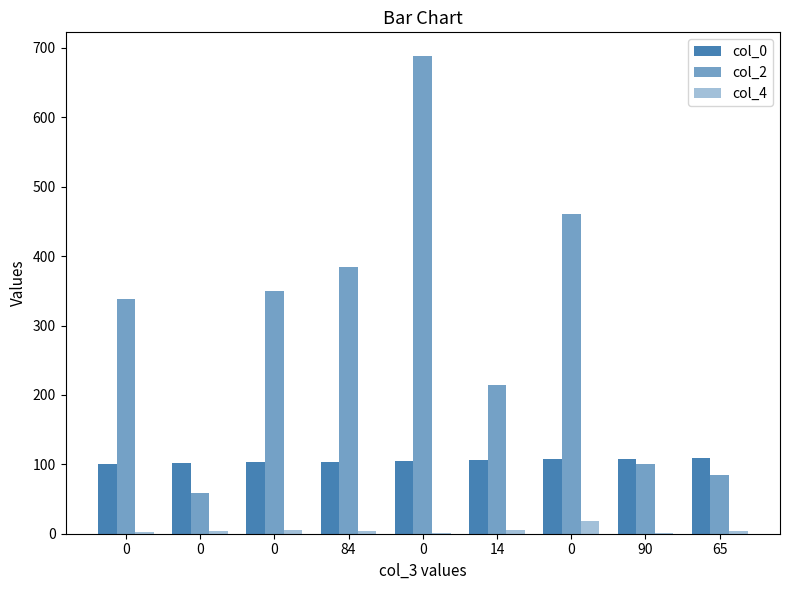

How many series are shown in this chart?

3